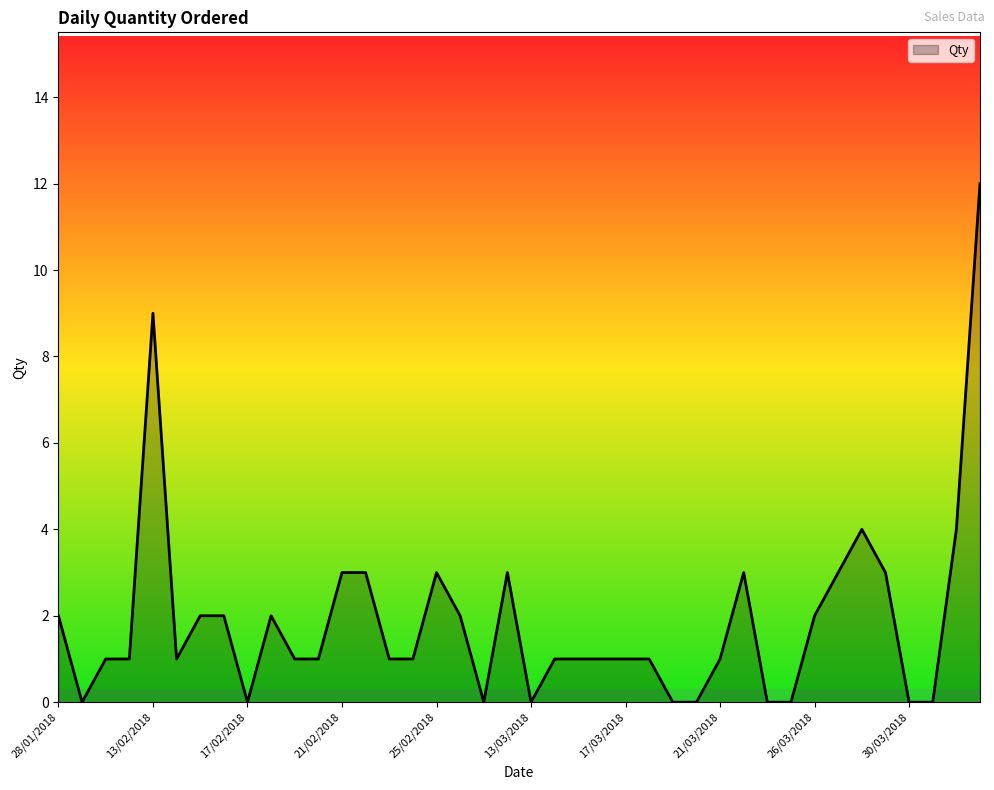

What is the average value?

2